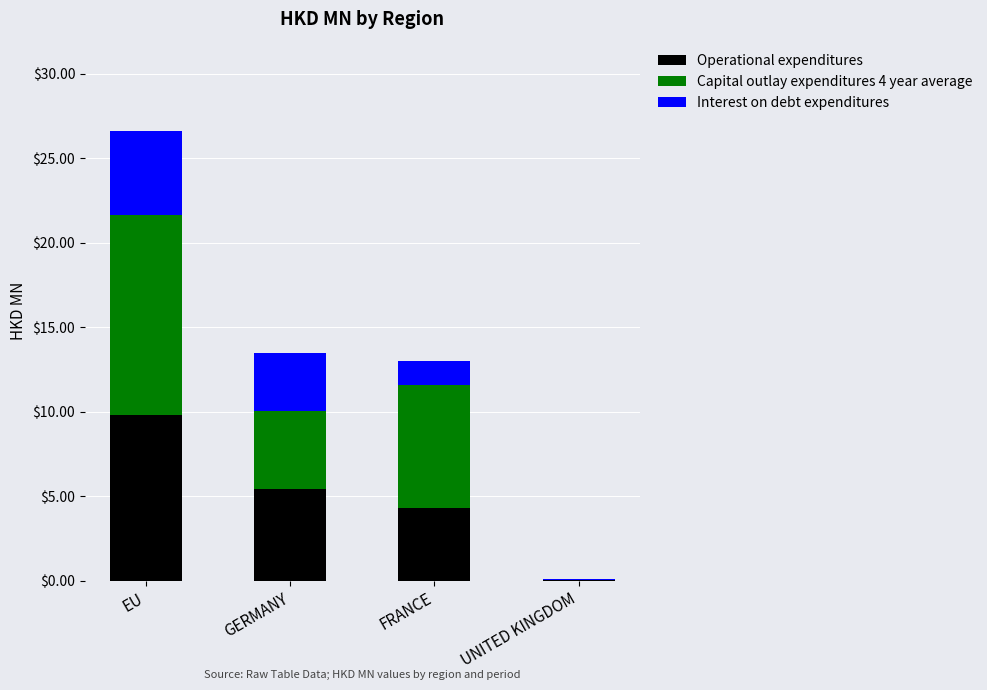

True or false: Operational expenditures has a value of 15.7 at EU.

False